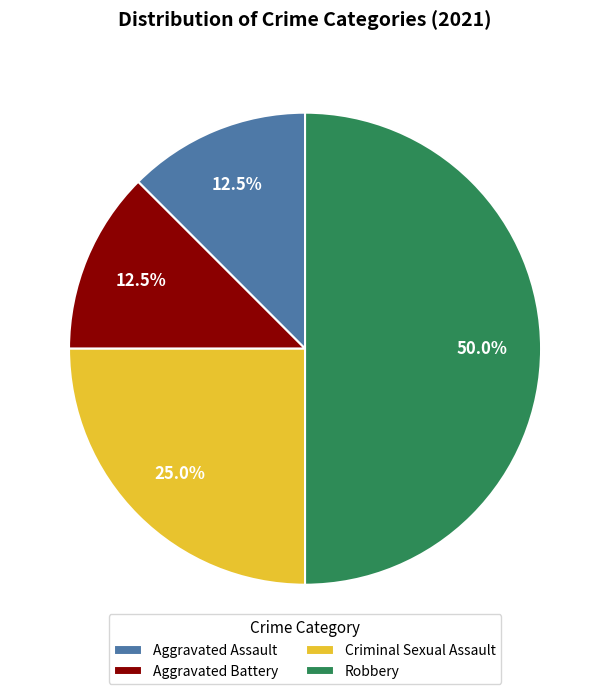

What is the largest slice in the pie chart?

Robbery